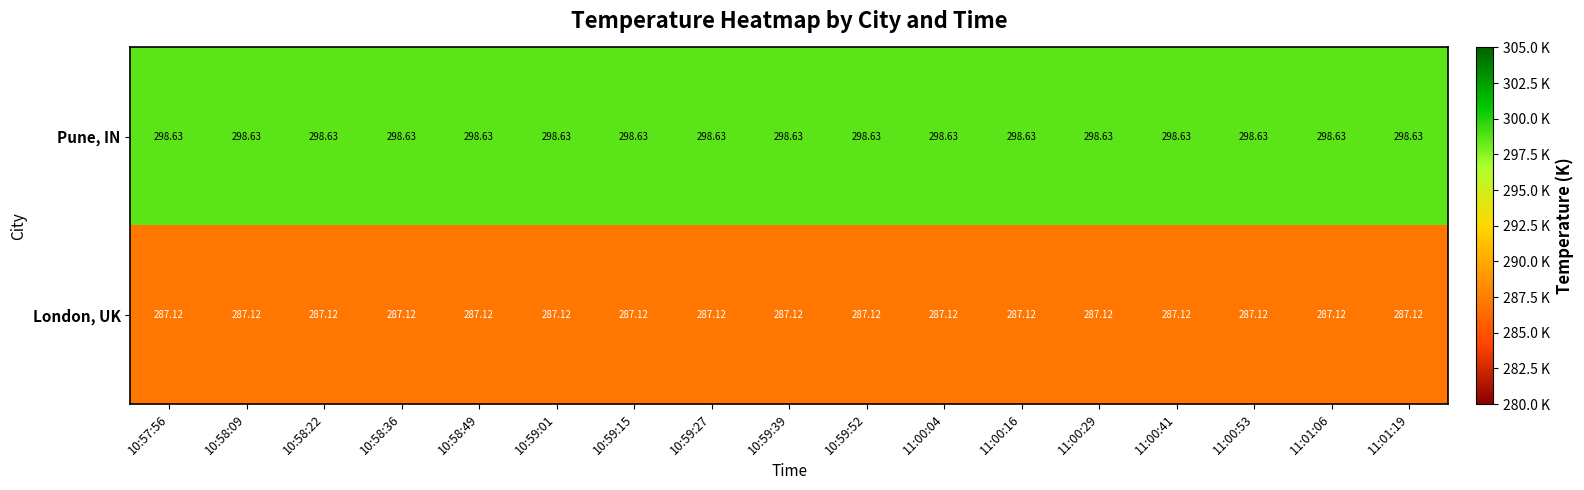

At 11:00:41, list the series in order from smallest to largest.

London, UK, Pune, IN